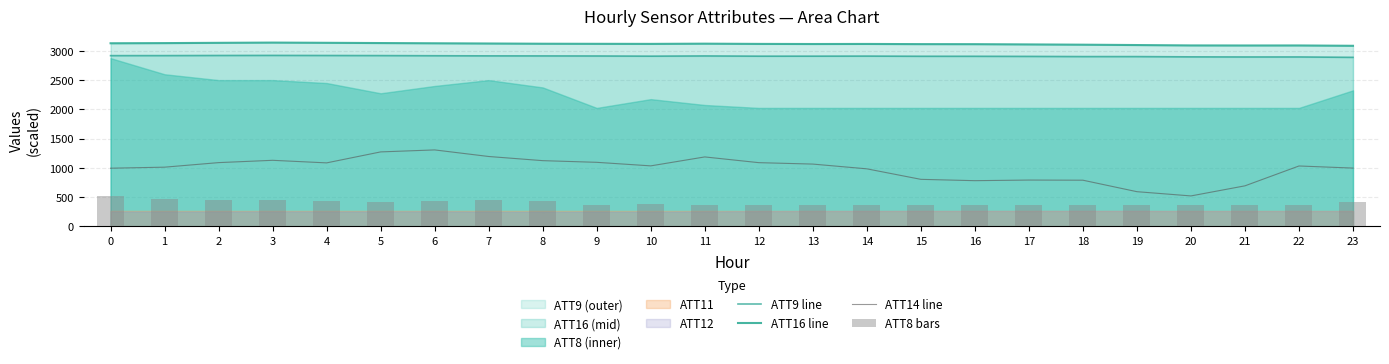

The ATT16 line series shows 4916.9 at 6. True or false?

False